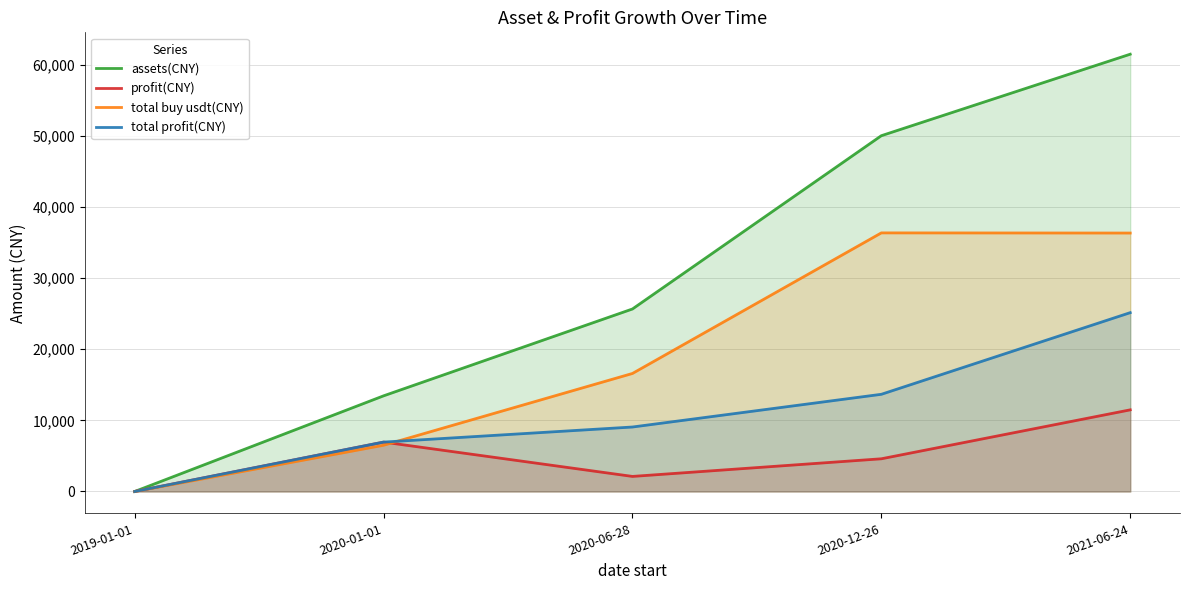

At which label does total profit(CNY) first exceed 9069?

2020-06-28